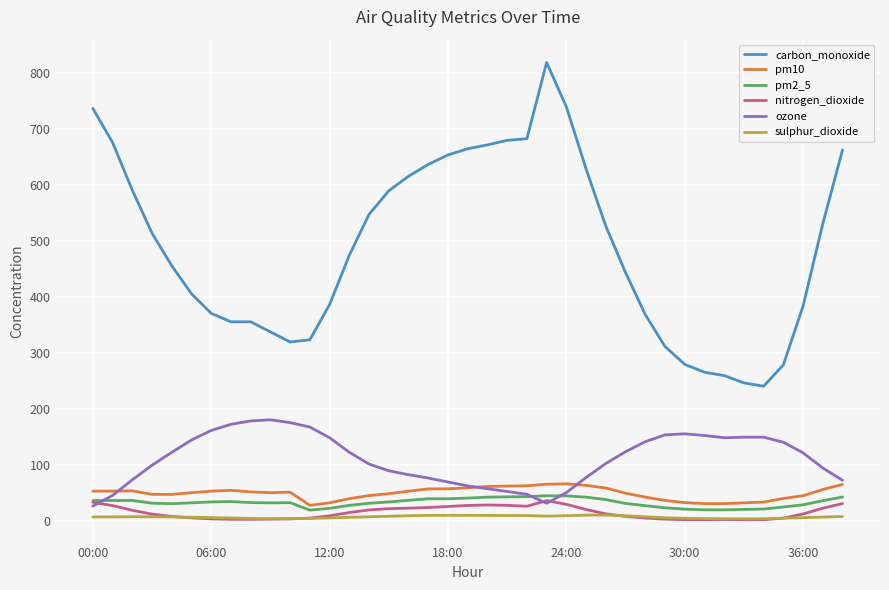

Which series has the widest spread of values?

carbon_monoxide